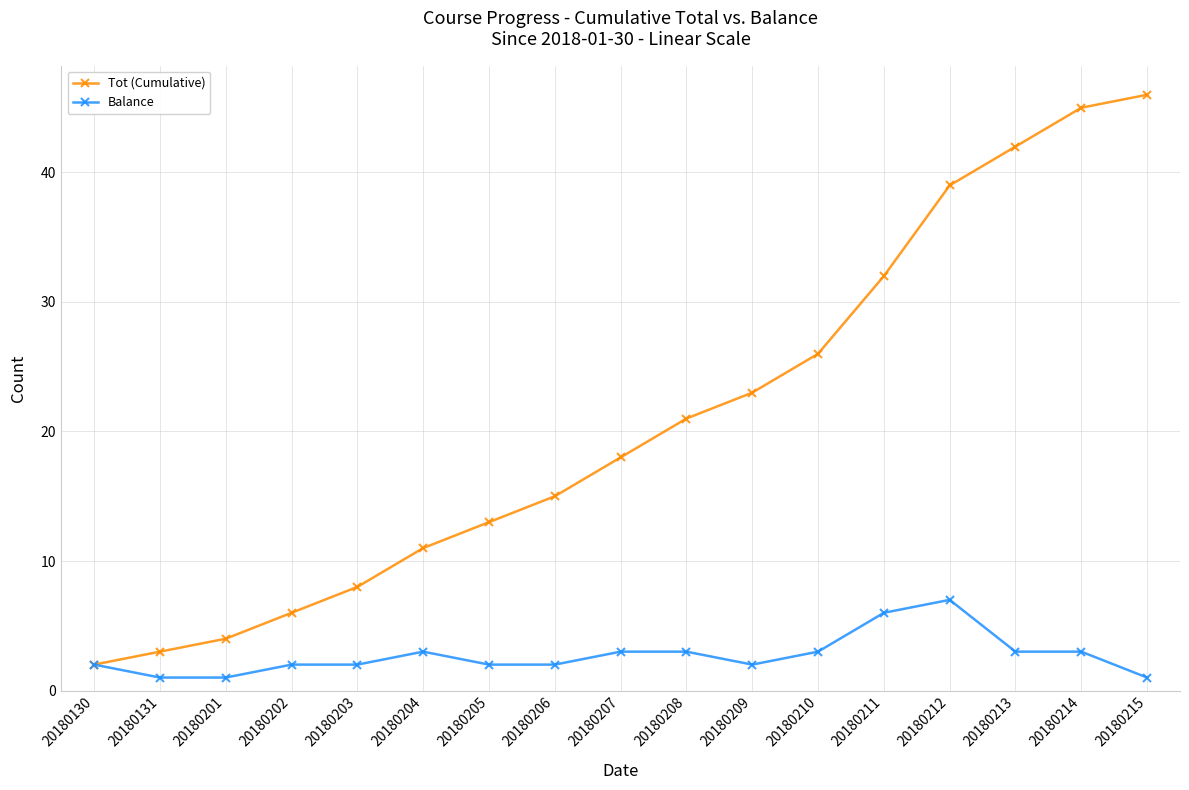

Reading left to right, extract all data points from this chart.

Tot (Cumulative): 20180130=2	20180131=3	20180201=4	20180202=6	20180203=8	20180204=11	20180205=13	20180206=15	20180207=18	20180208=21	20180209=23	20180210=26	20180211=32	20180212=39	20180213=42	20180214=45	20180215=46
Balance: 20180130=2	20180131=1	20180201=1	20180202=2	20180203=2	20180204=3	20180205=2	20180206=2	20180207=3	20180208=3	20180209=2	20180210=3	20180211=6	20180212=7	20180213=3	20180214=3	20180215=1